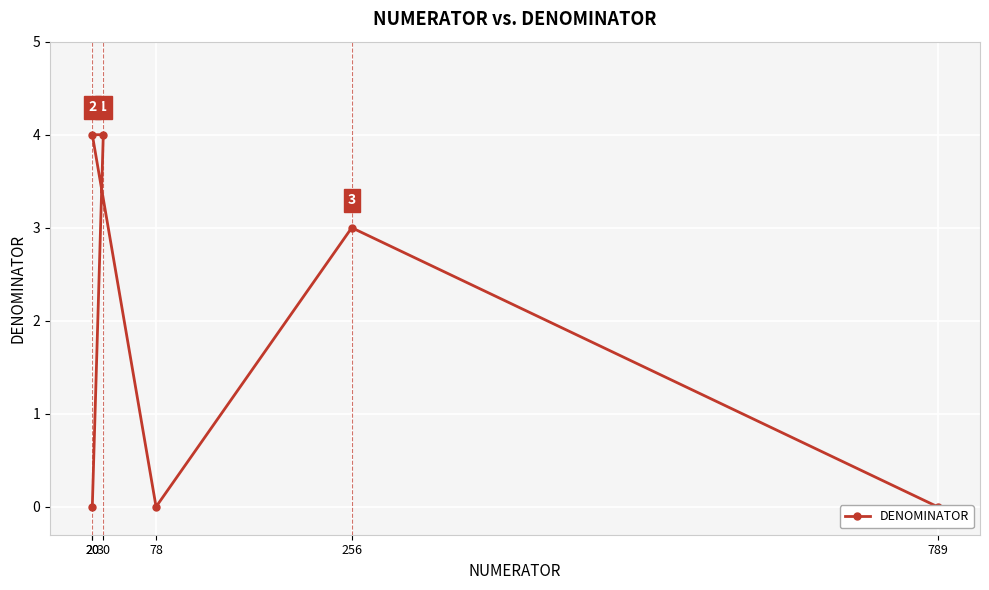

How many points are higher than both their immediate neighbors (excluding endpoints)?

1